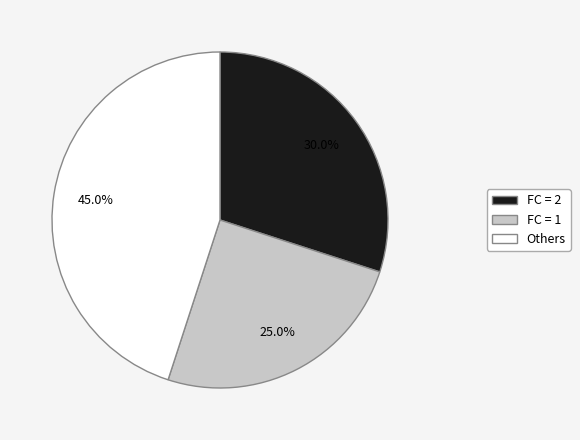

Which slice is the smallest?

FC = 1